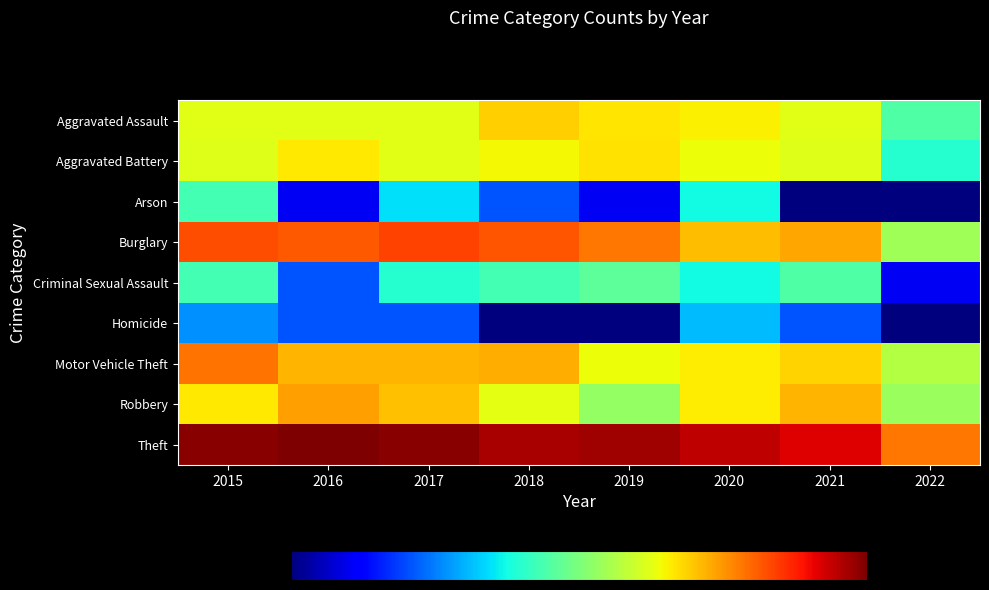

List the series in order of their peak value, lowest first.

Homicide, Arson, Criminal Sexual Assault, Aggravated Battery, Aggravated Assault, Robbery, Motor Vehicle Theft, Burglary, Theft